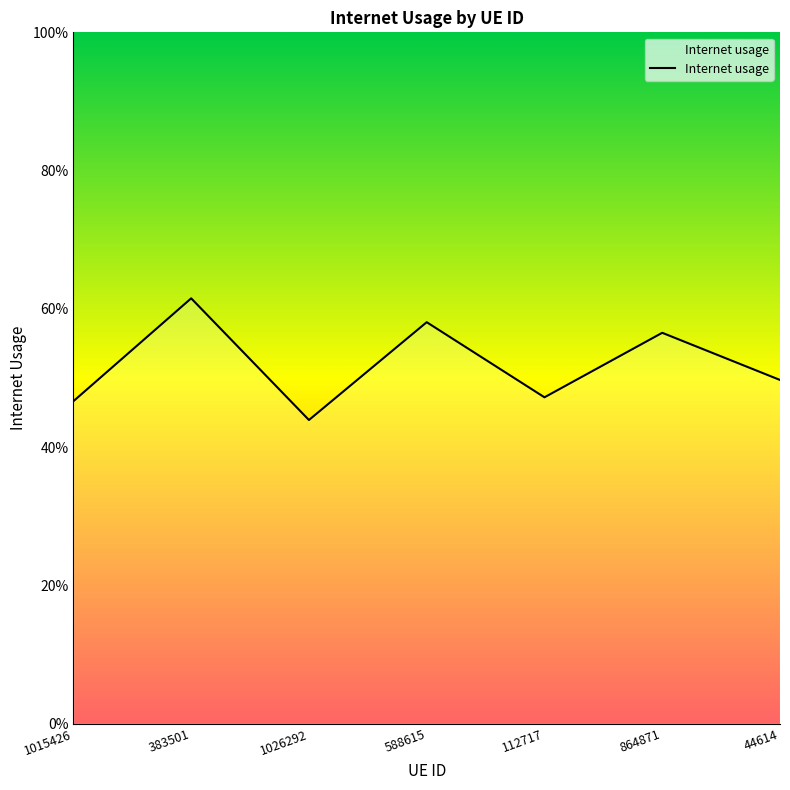

Reading left to right, list all the values displayed in this chart.

0.5	0.6	0.4	0.6	0.5	0.6	0.5